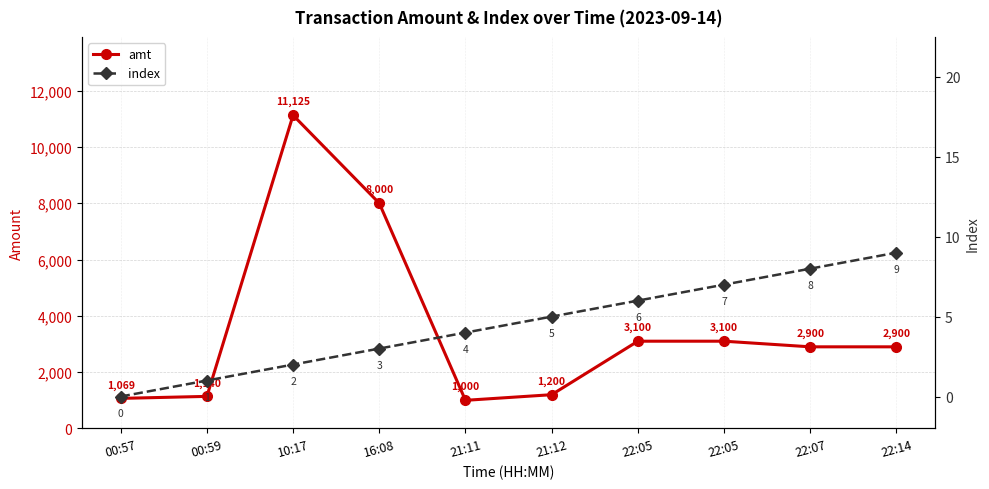

What is the difference between the highest and lowest values at 22:05?

3094.0